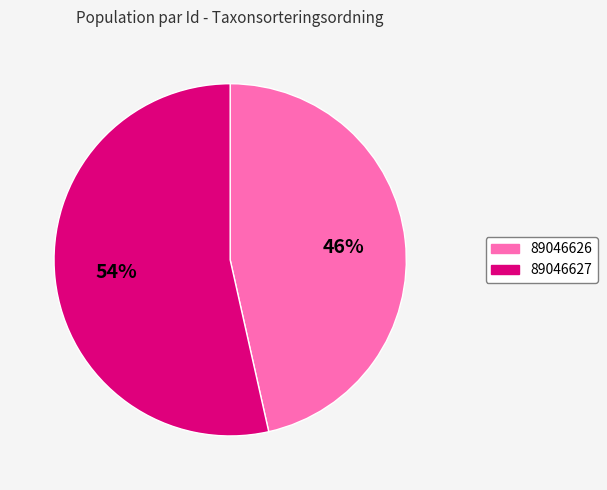

Does any single category account for the majority?

Yes